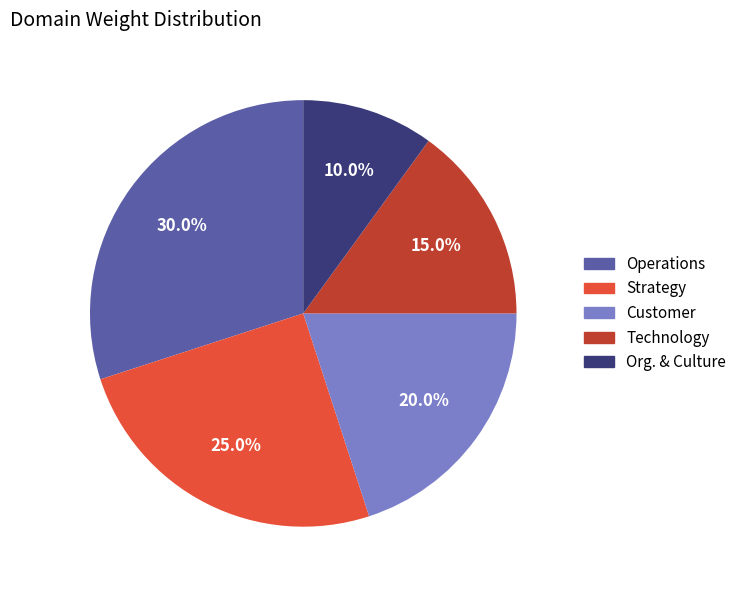

Which category has the smallest portion of the pie?

Org. & Culture